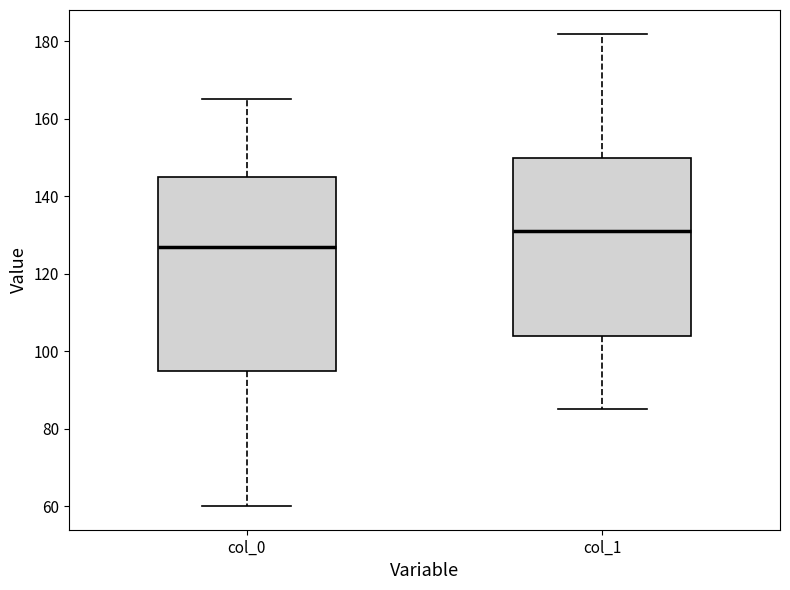

Reading left to right, transcribe this box plot: for each box, give where its median line is, the range the box spans, and where its two whiskers end, as read against the y-axis. The values are not printed on the chart, so give them approximately, as read against the axis.

col_0: median 128, box 96 to 146, whiskers 60 to 166
col_1: median 132, box 104 to 150, whiskers 86 to 182